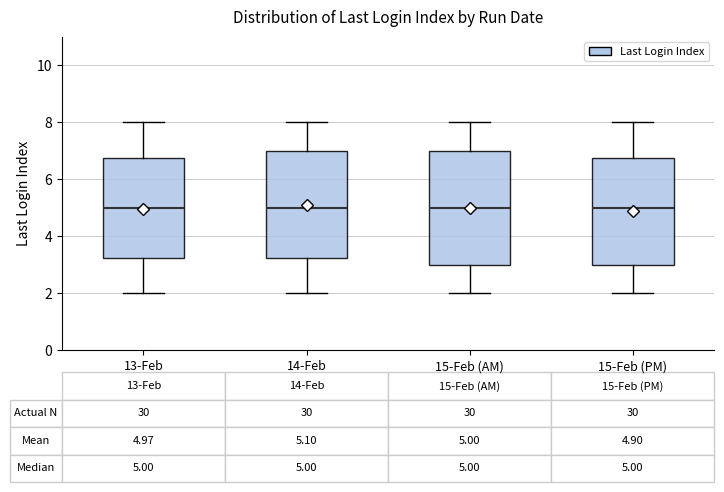

Which box is the tallest, from its lower edge to its upper edge?

15-Feb (AM)